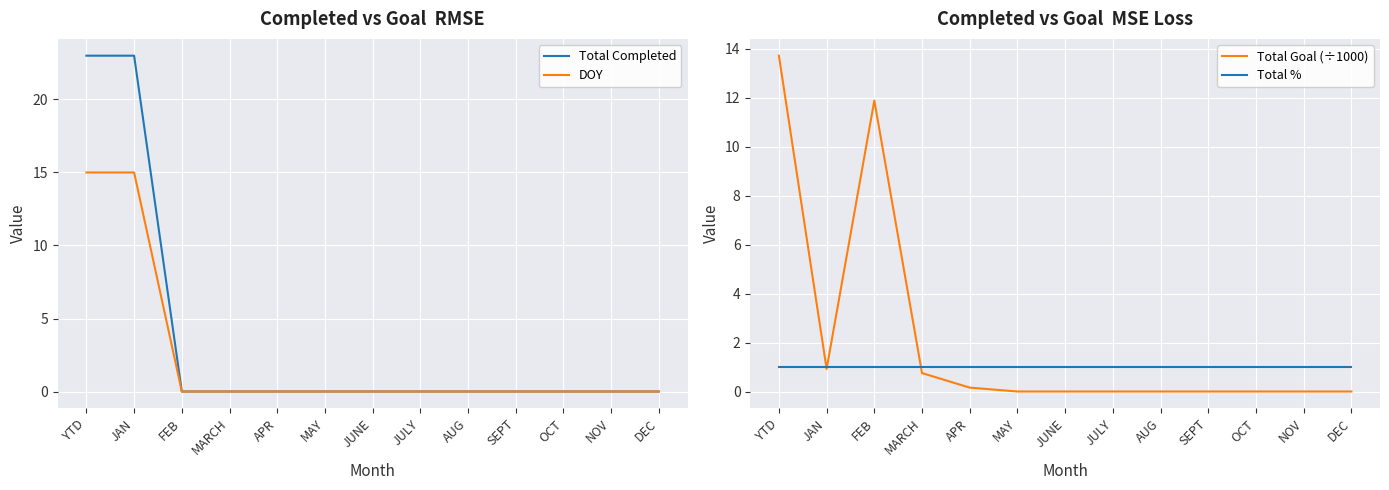

Reading right to left, list all the values displayed in this chart.

Total Completed: 0.0	0.0	0.0	0.0	0.0	0.0	0.0	0.0	0.0	0.0	0.0	23.0	23.0
DOY: 0.0	0.0	0.0	0.0	0.0	0.0	0.0	0.0	0.0	0.0	0.0	15.0	15.0
Total Goal (÷1000): 0.0	0.0	0.0	0.0	0.0	0.0	0.0	0.0	0.2	0.8	11.9	0.9	13.7
Total %: 1.0	1.0	1.0	1.0	1.0	1.0	1.0	1.0	1.0	1.0	1.0	1.0	1.0